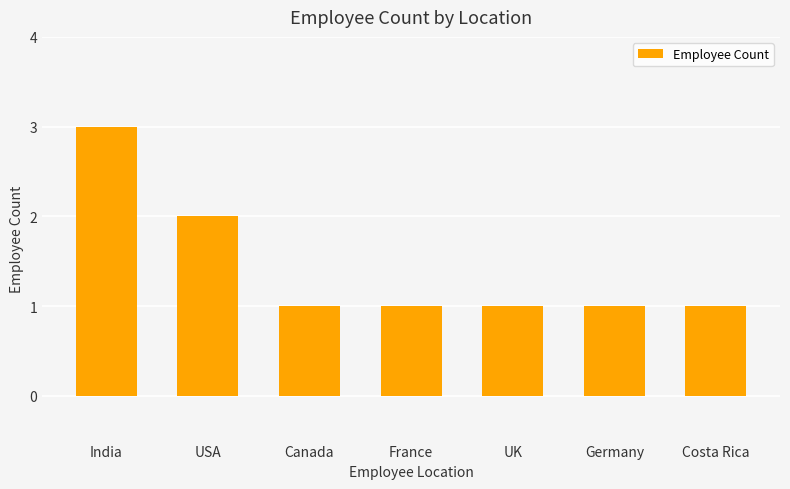

What is the greatest value displayed?

3